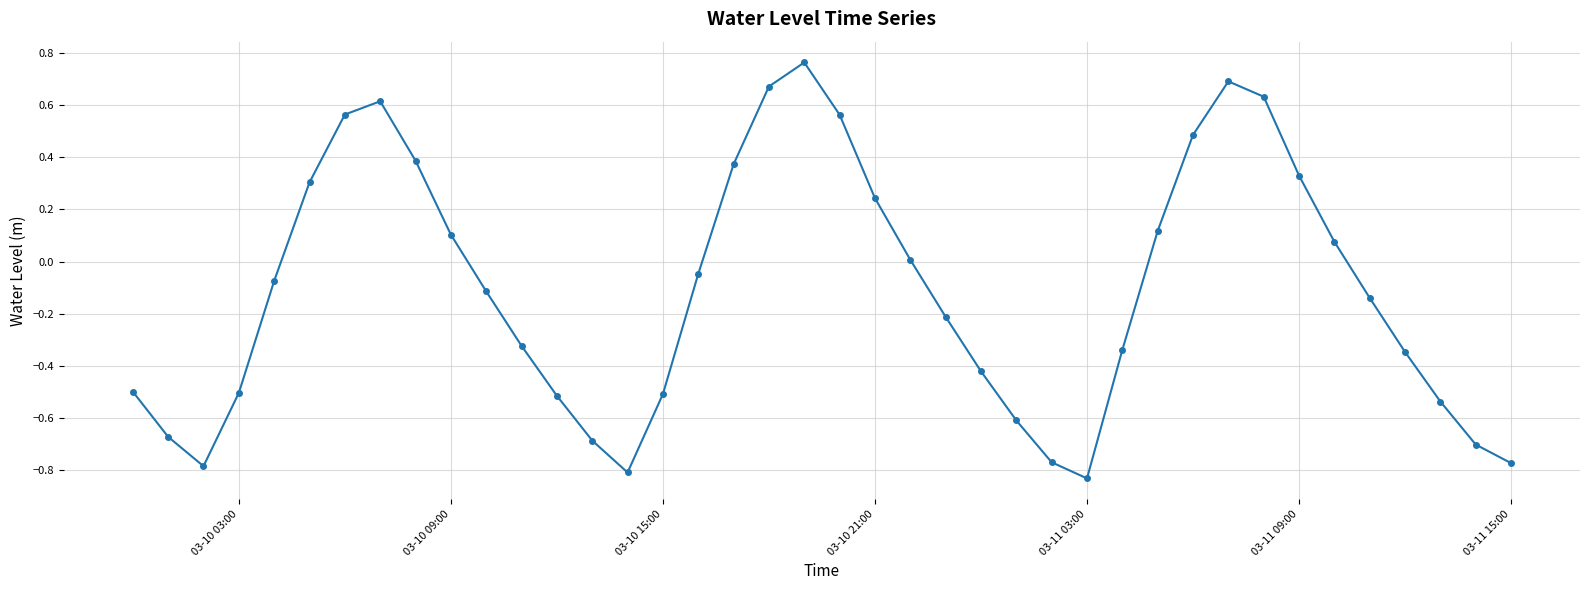

Does the chart display data point markers on the line(s)?

Yes